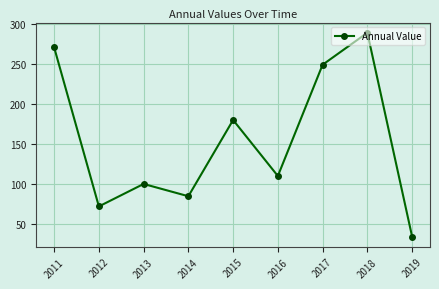

What is the greatest value displayed?

289.1